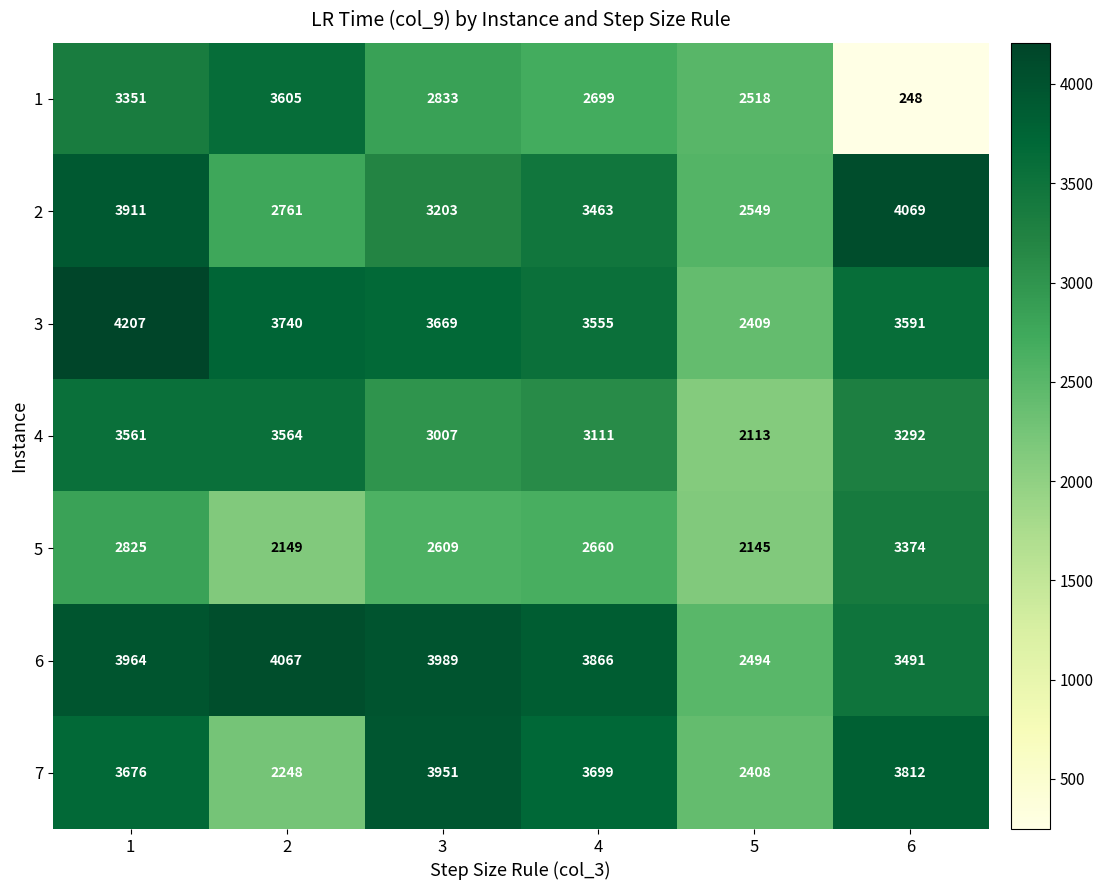

Which category has the lowest value across all series?

6